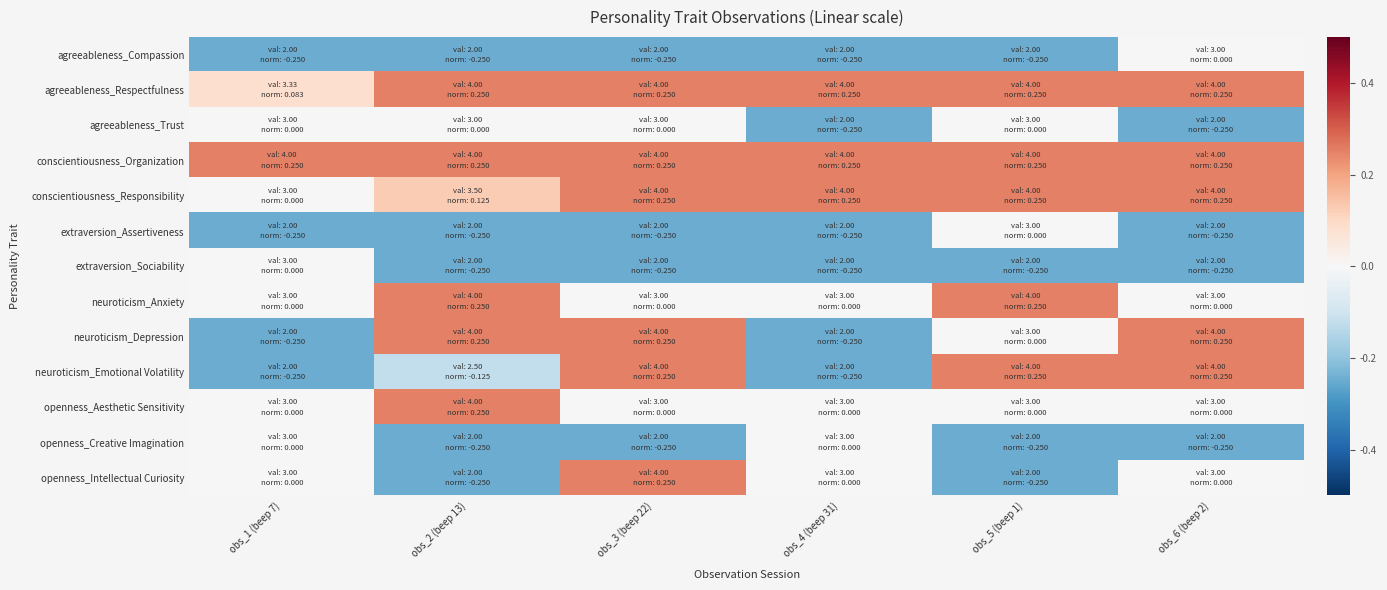

How many categories are shown in the chart?

6